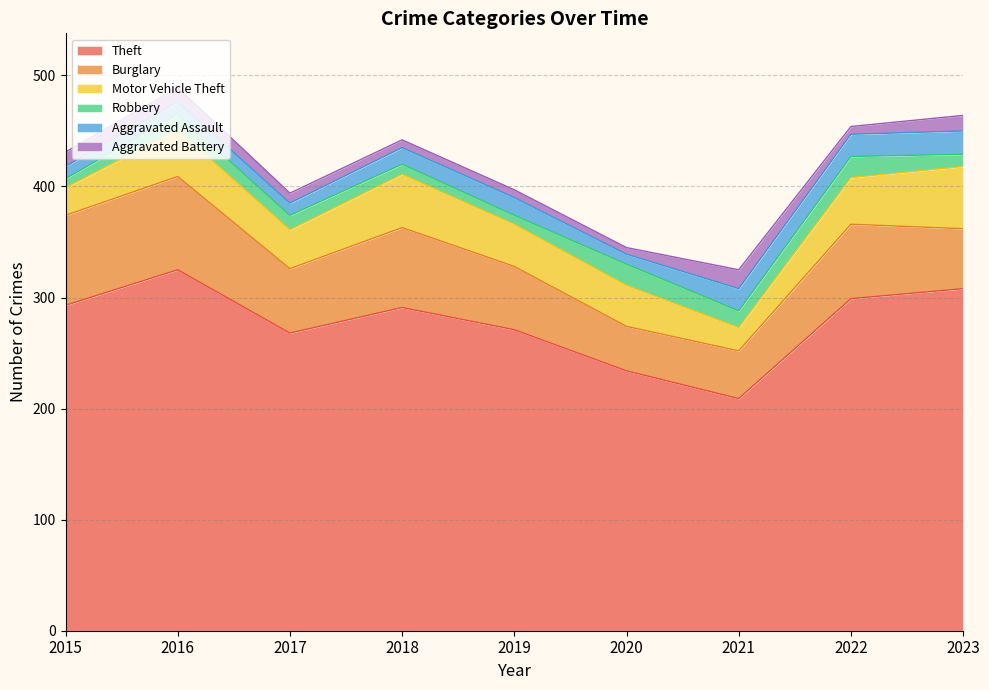

Reading right to left, extract all data points from this chart.

Theft: 308	299	209	234	271	291	268	325	293
Burglary: 54	67	43	40	57	72	58	84	81
Motor Vehicle Theft: 56	42	21	37	38	48	35	42	25
Robbery: 11	19	15	19	8	9	13	14	8
Aggravated Assault: 21	20	20	9	16	15	11	11	11
Aggravated Battery: 14	7	17	6	7	7	9	13	13